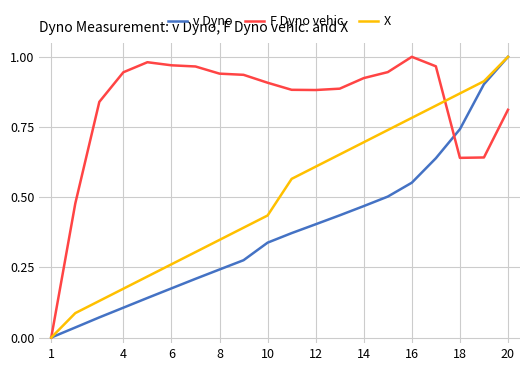

Which series has the largest total across all categories?

F Dyno vehic.